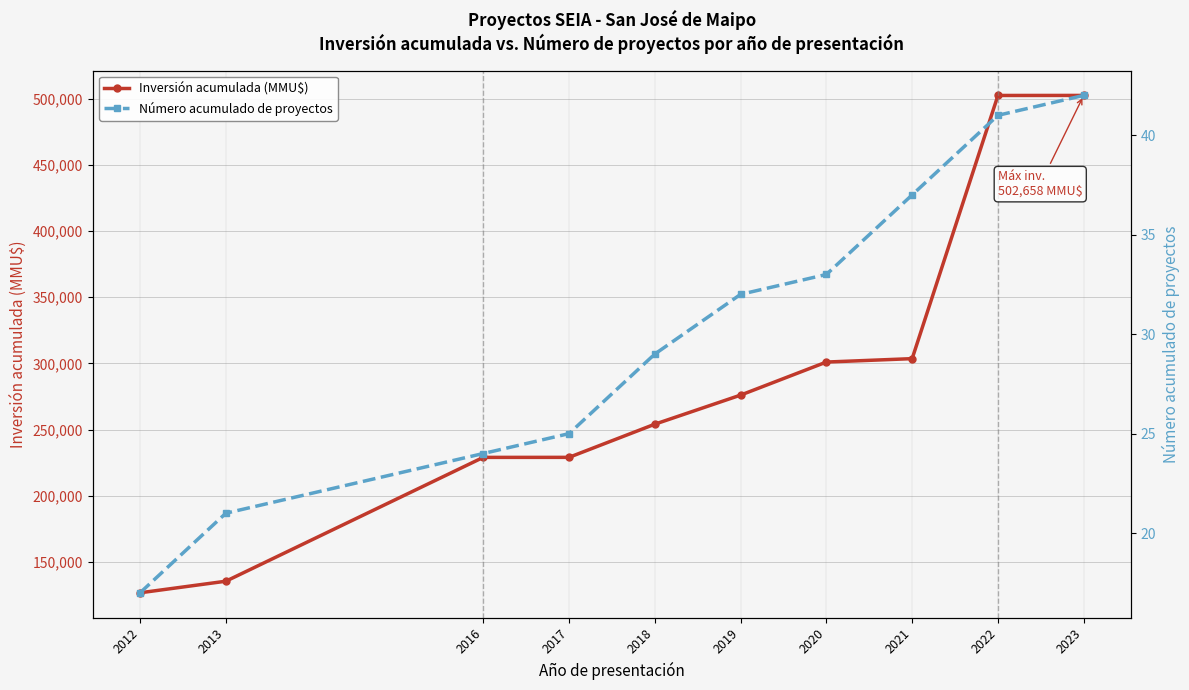

True or false: Número acumulado de proyectos and Inversión acumulada (MMU$) intersect in this chart.

False